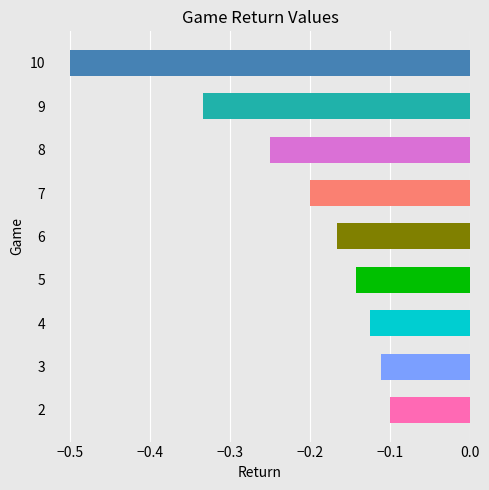

What is the sum of the values at 2 and 7?

-0.3